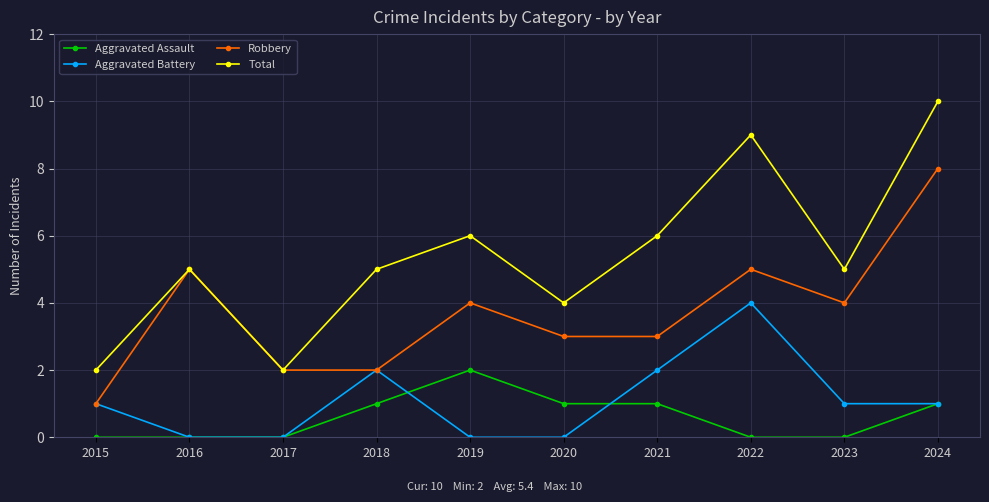

At 2020, list the series in order from largest to smallest.

Total, Robbery, Aggravated Assault, Aggravated Battery